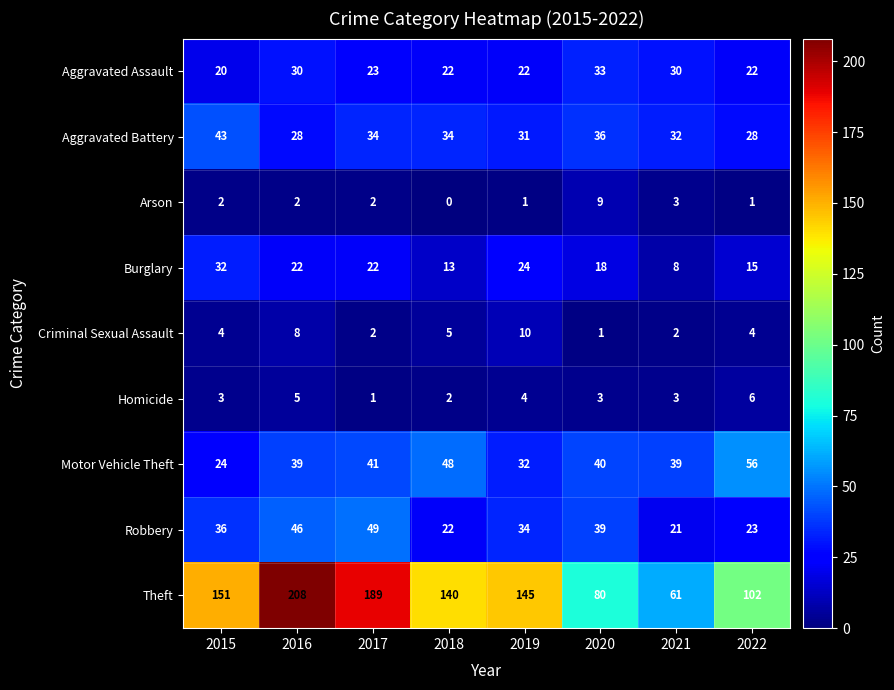

Which series has the largest total across all categories?

Theft